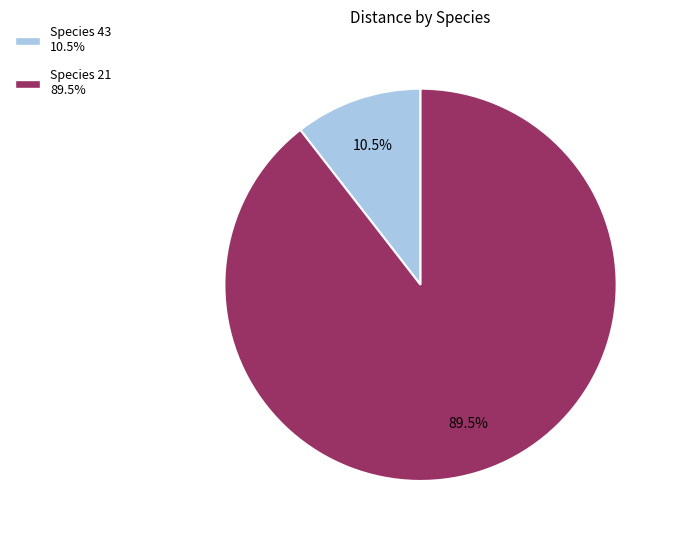

Does any single category account for the majority?

Yes